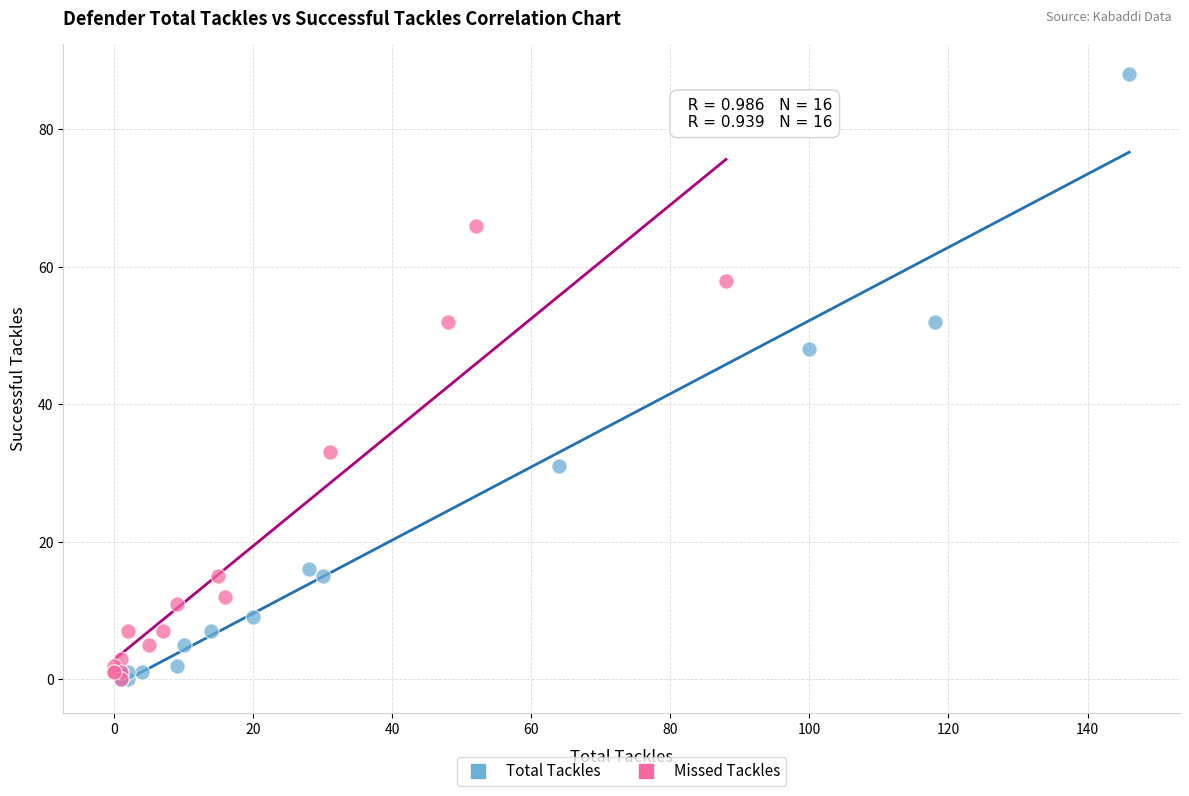

Which series has the widest spread of Y values?

Total Tackles